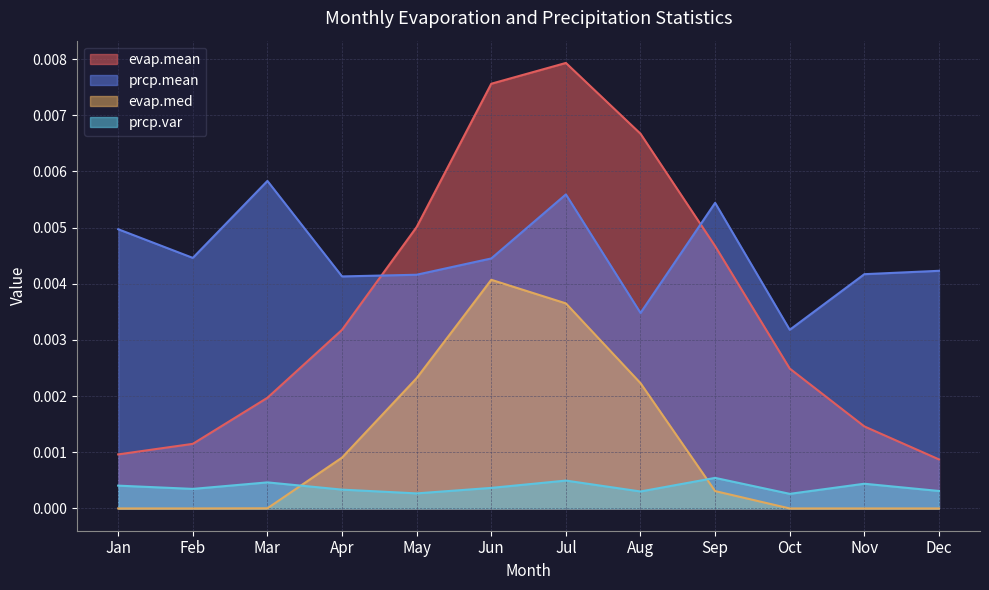

How many series are shown in this chart?

4